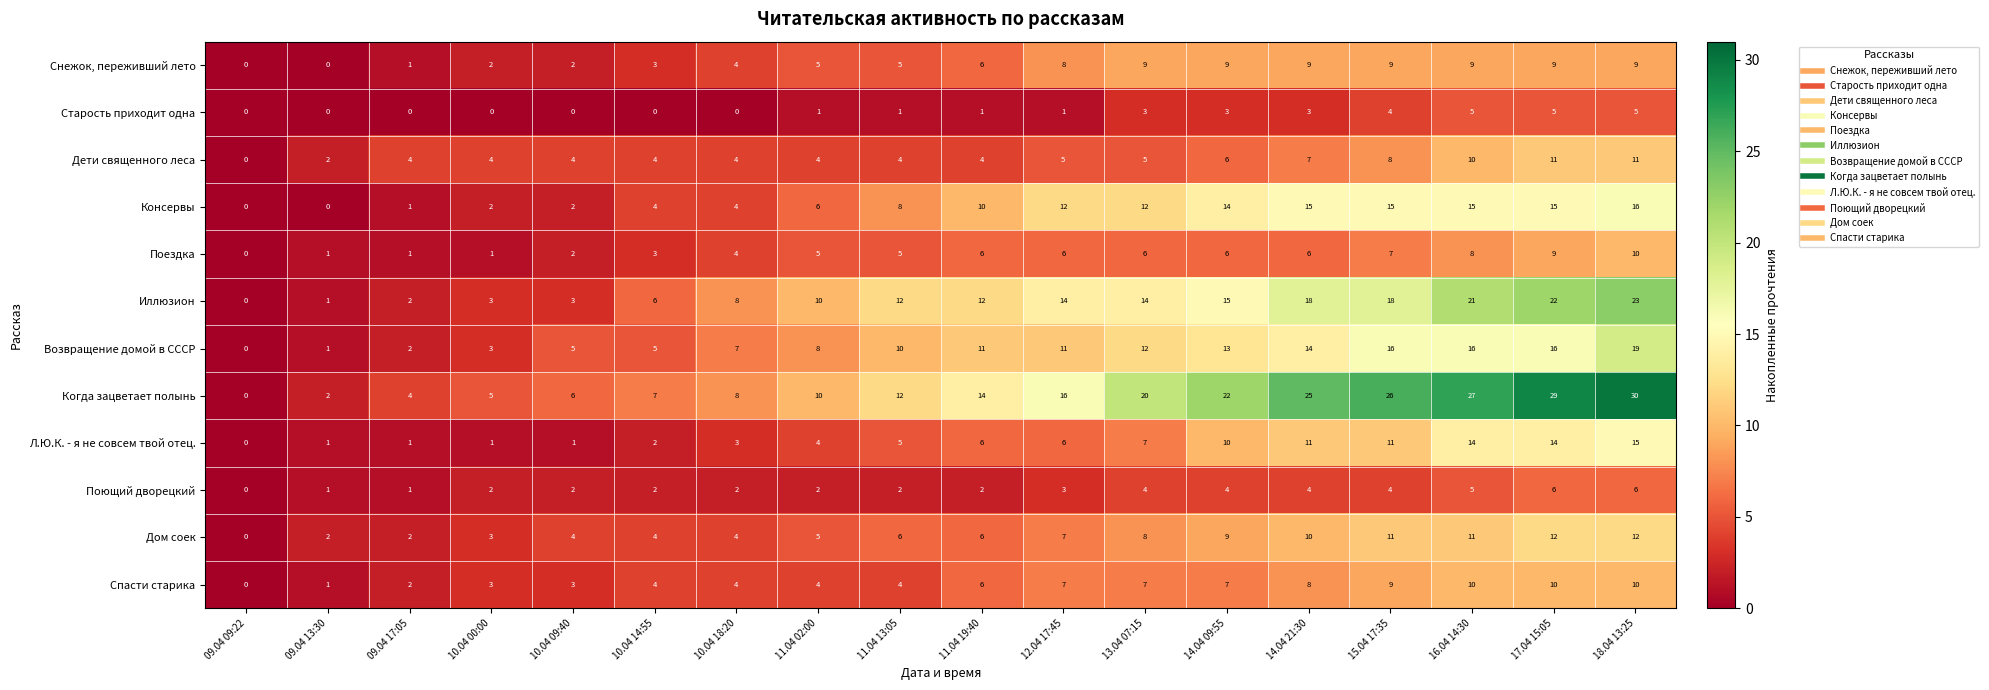

What is the approximate value of Дети священного леса at 17.04 15:05?

11